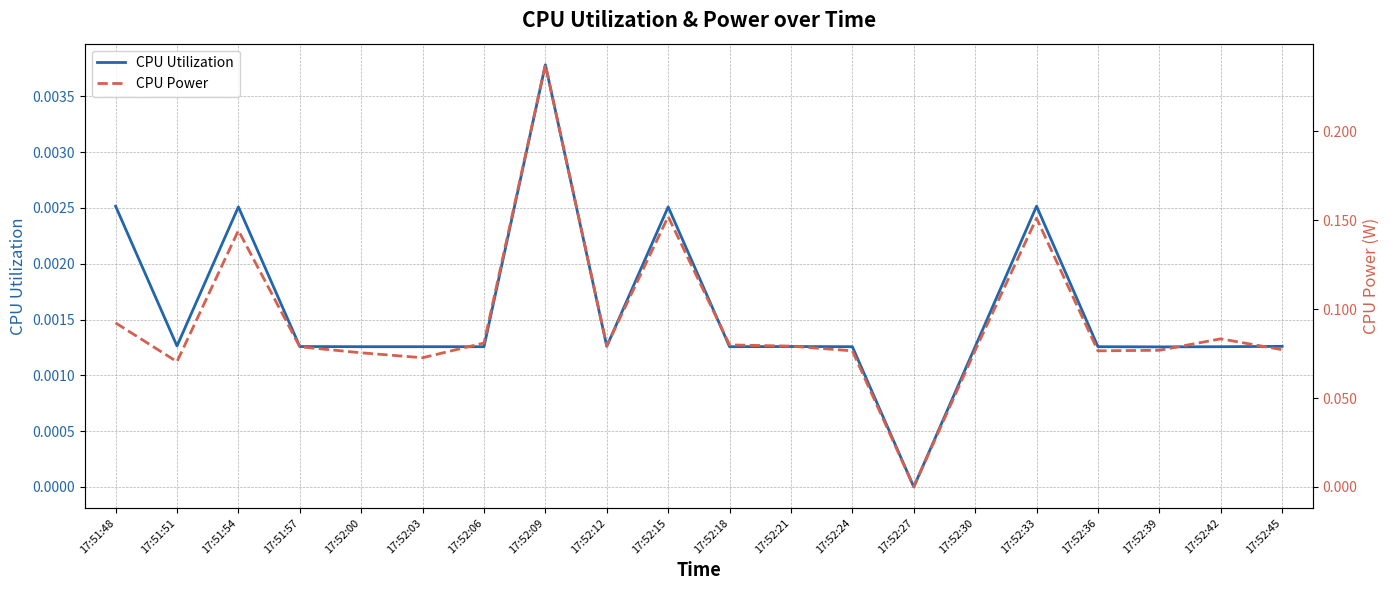

Reading left to right, transcribe all the data shown in this chart.

CPU Utilization: 17:51:48=0.0	17:51:51=0.0	17:51:54=0.0	17:51:57=0.0	17:52:00=0.0	17:52:03=0.0	17:52:06=0.0	17:52:09=0.0	17:52:12=0.0	17:52:15=0.0	17:52:18=0.0	17:52:21=0.0	17:52:24=0.0	17:52:27=0.0	17:52:30=0.0	17:52:33=0.0	17:52:36=0.0	17:52:39=0.0	17:52:42=0.0	17:52:45=0.0
CPU Power: 17:51:48=0.1	17:51:51=0.1	17:51:54=0.1	17:51:57=0.1	17:52:00=0.1	17:52:03=0.1	17:52:06=0.1	17:52:09=0.2	17:52:12=0.1	17:52:15=0.2	17:52:18=0.1	17:52:21=0.1	17:52:24=0.1	17:52:27=0.0	17:52:30=0.1	17:52:33=0.2	17:52:36=0.1	17:52:39=0.1	17:52:42=0.1	17:52:45=0.1